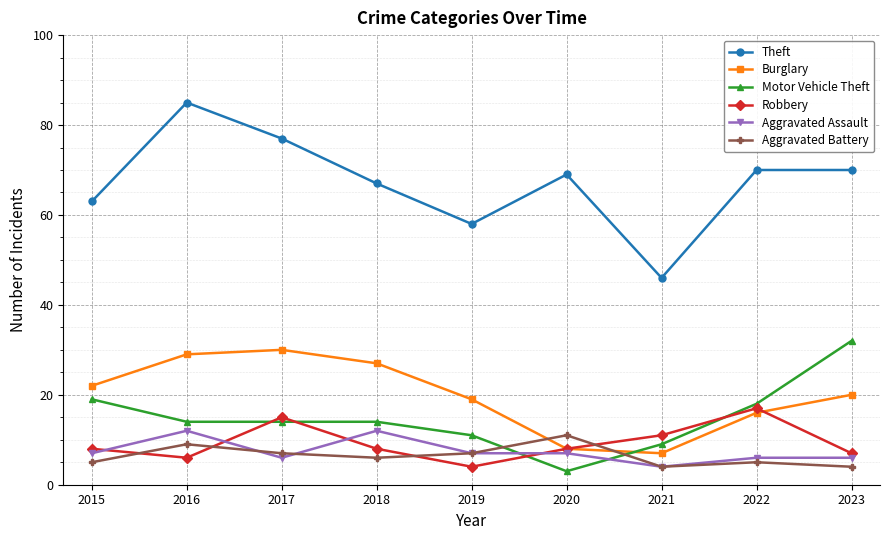

Which series changed the most between 2019 and 2022?

Robbery